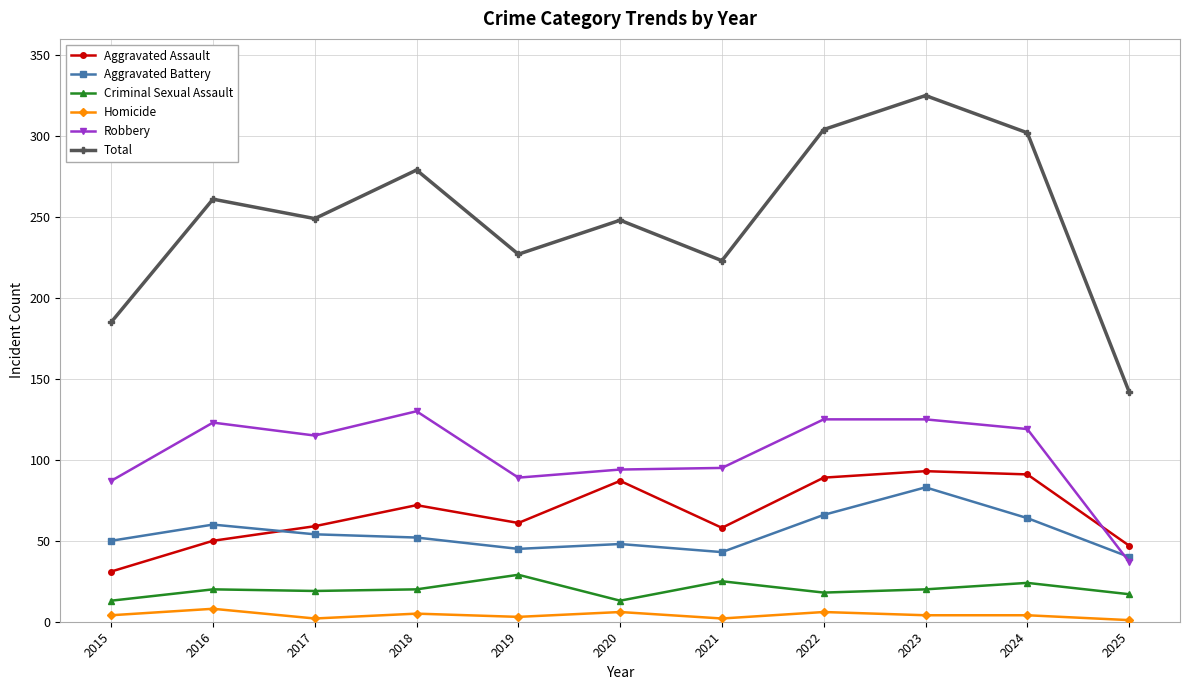

What is the greatest value displayed?

325